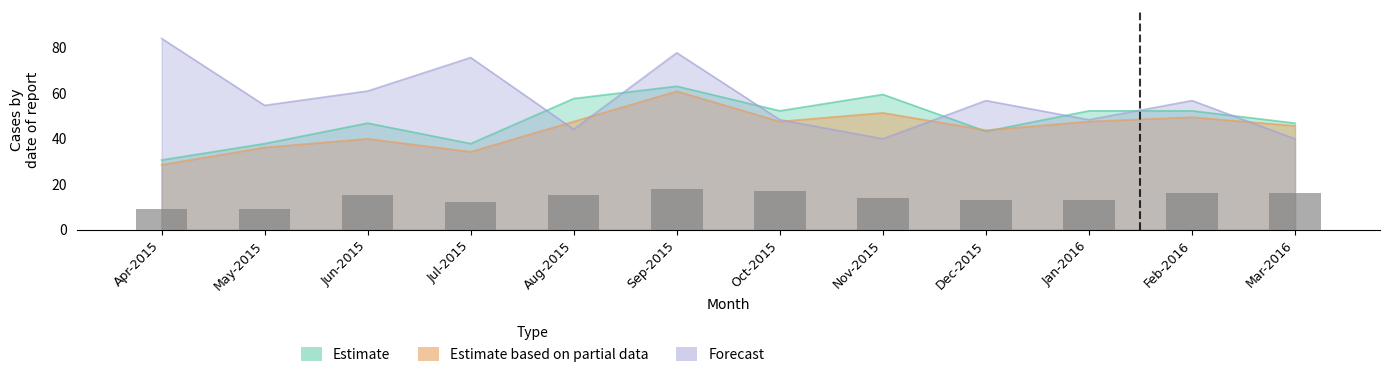

What is the value of the Forecast bar at the 4th from the left?

75.6